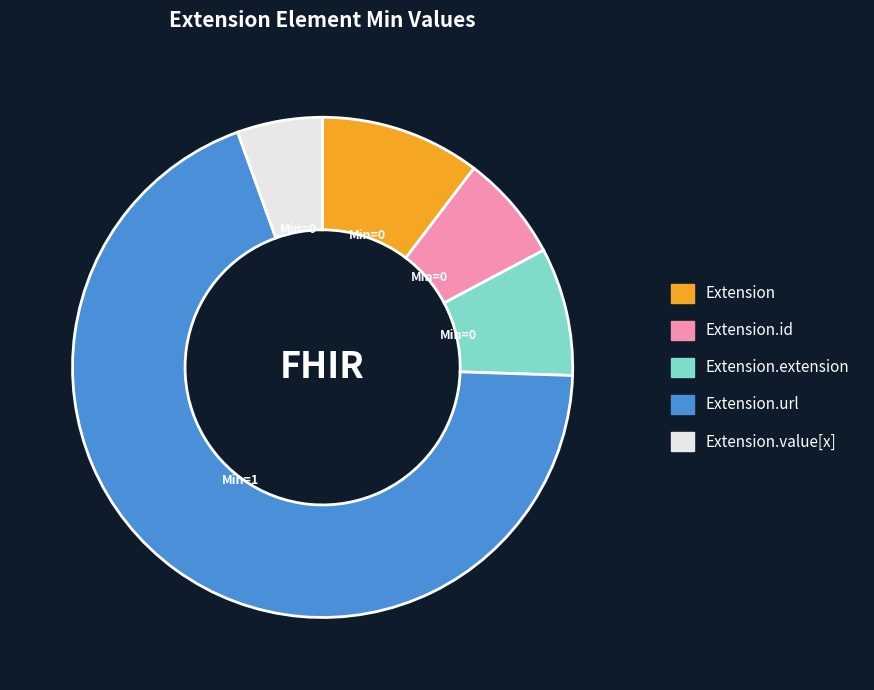

Is there any slice that represents more than half of the pie?

Yes